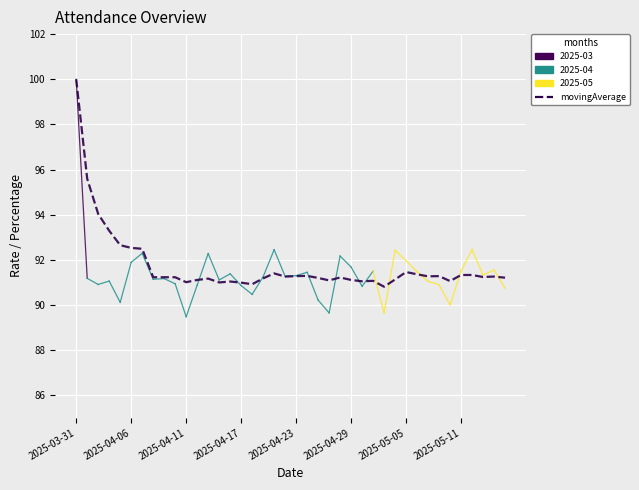

List the labels in order of value, smallest first.

2025-05-02, 2025-04-18, 2025-04-17, 2025-04-15, 2025-04-11, 2025-04-16, 2025-04-30, 2025-05-09, 2025-05-01, 2025-04-27, 2025-04-13, 2025-04-29, 2025-05-04, 2025-04-14, 2025-04-20, 2025-04-25, 2025-05-15, 2025-04-28, 2025-04-08, 2025-04-09, 2025-04-10, 2025-05-13, 2025-04-22, 2025-05-14, 2025-05-07, 2025-04-23, 2025-05-08, 2025-04-24, 2025-05-11, 2025-05-12, 2025-05-06, 2025-04-21, 2025-05-05, 2025-04-07, 2025-04-06, 2025-04-04, 2025-04-03, 2025-04-02, 2025-04-01, 2025-03-31